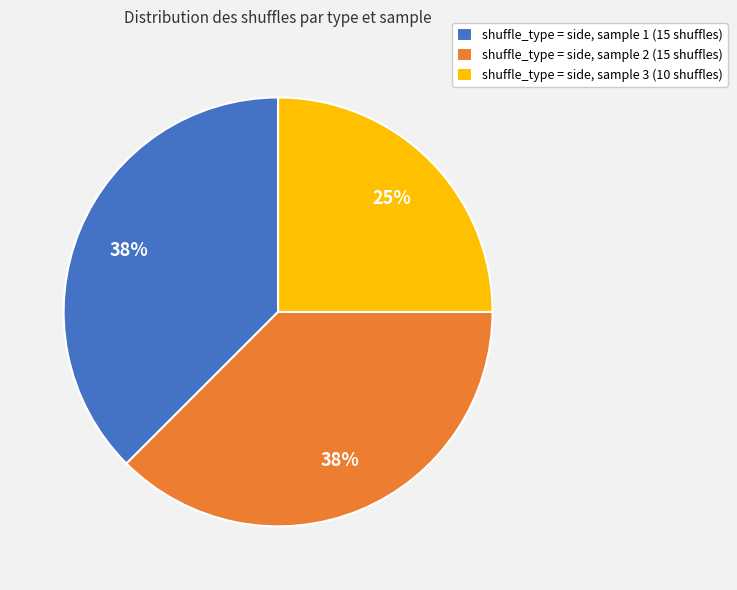

The shuffle_type = side, sample 1 (15 shuffles) slice represents 38% of the pie. True or false?

True